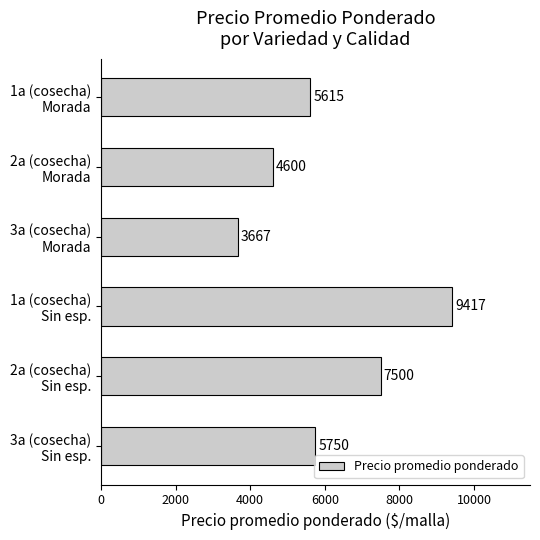

How many values are between 4600 and 7500?

4